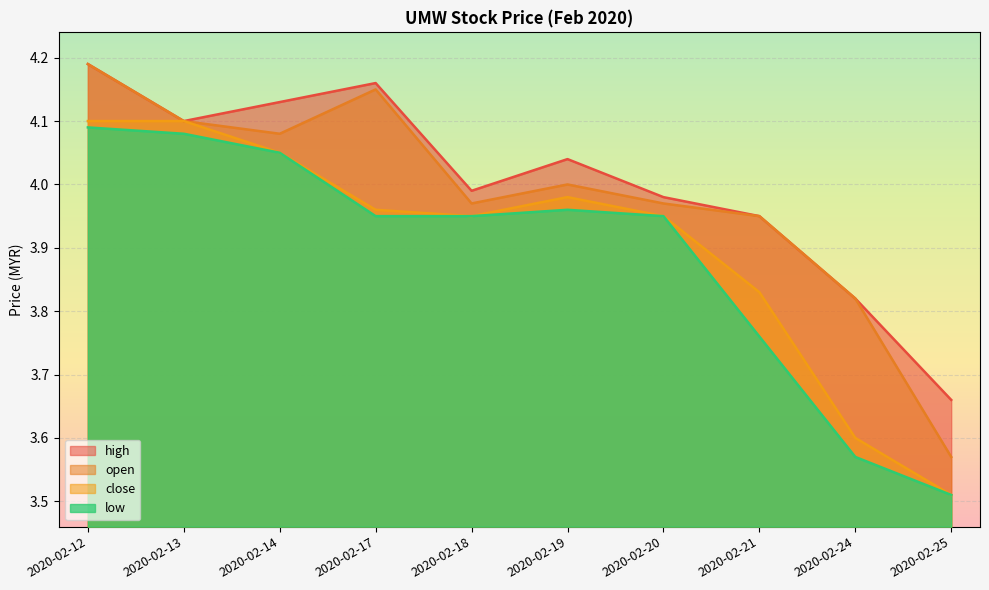

How many interior local valleys does the open series have?

2